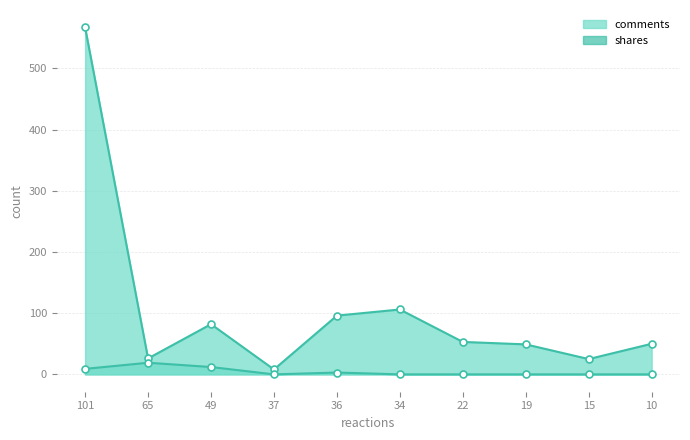

In comments, how many points are higher than both neighbors (excluding endpoints)?

2